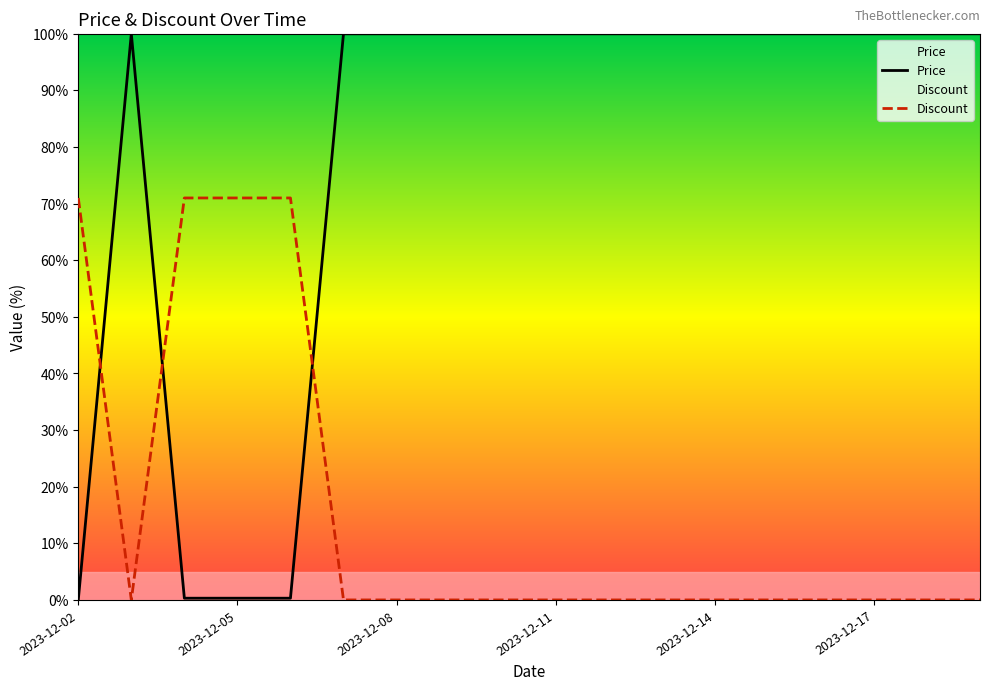

What are all the series names shown in the legend?

Price, Discount